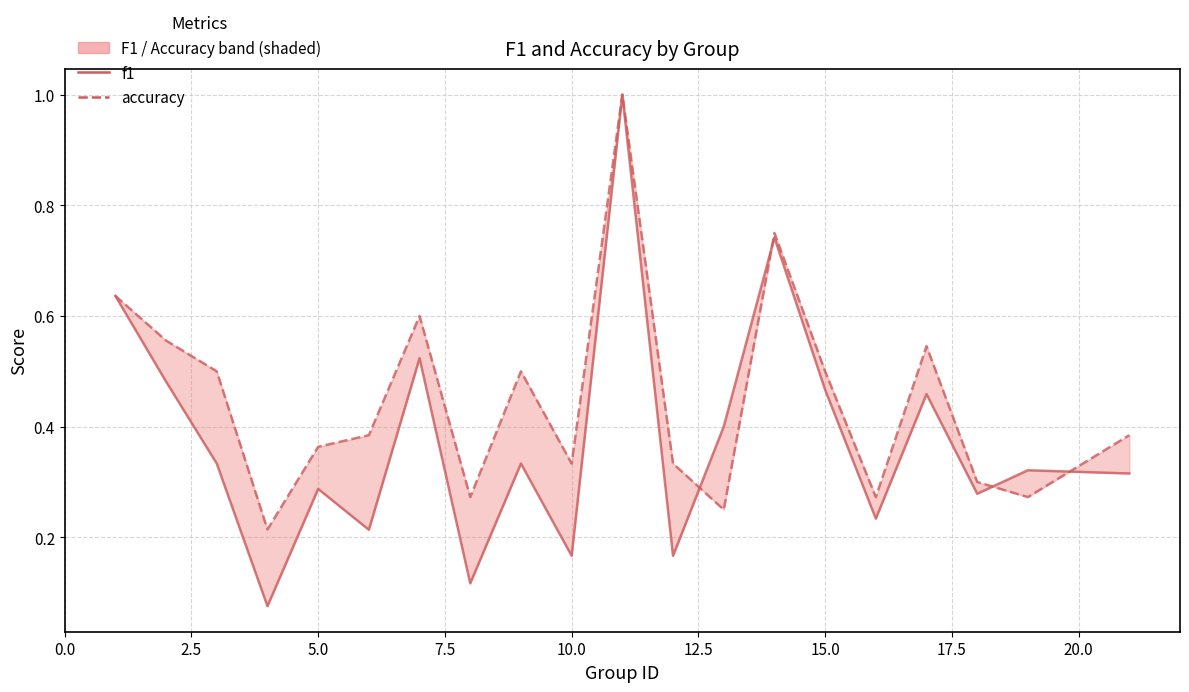

Which series has the largest range (max minus min)?

f1